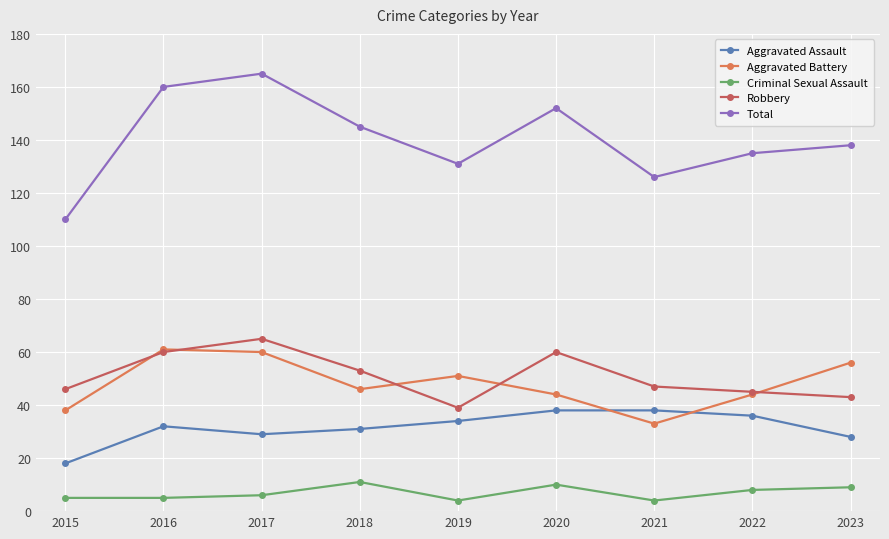

What value does the Total series have at 2017?

165